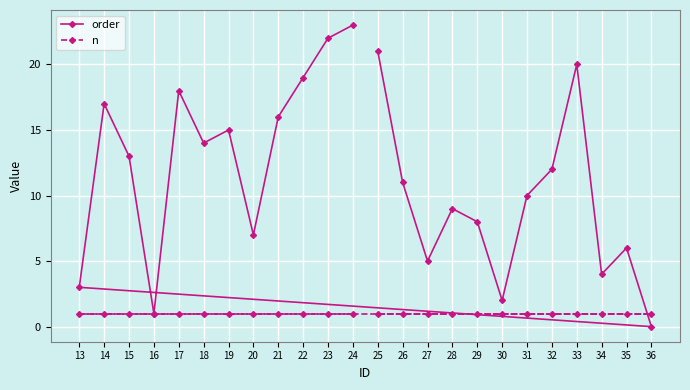

Rank the series by their maximum value, from highest to lowest.

order, n